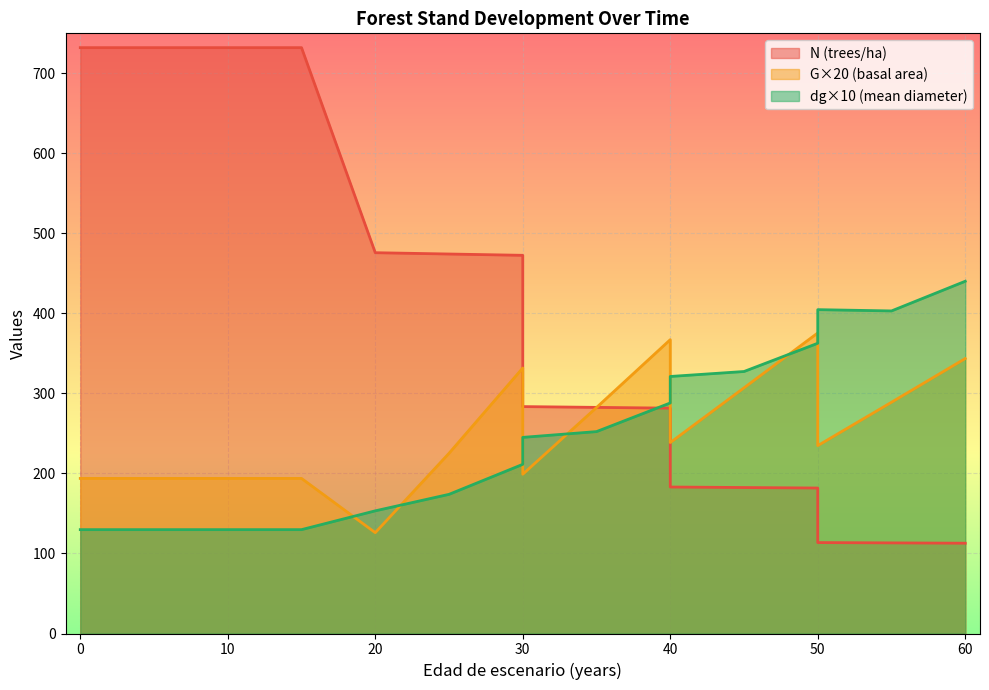

After their last crossing, which series has the higher values: dg or N?

dg